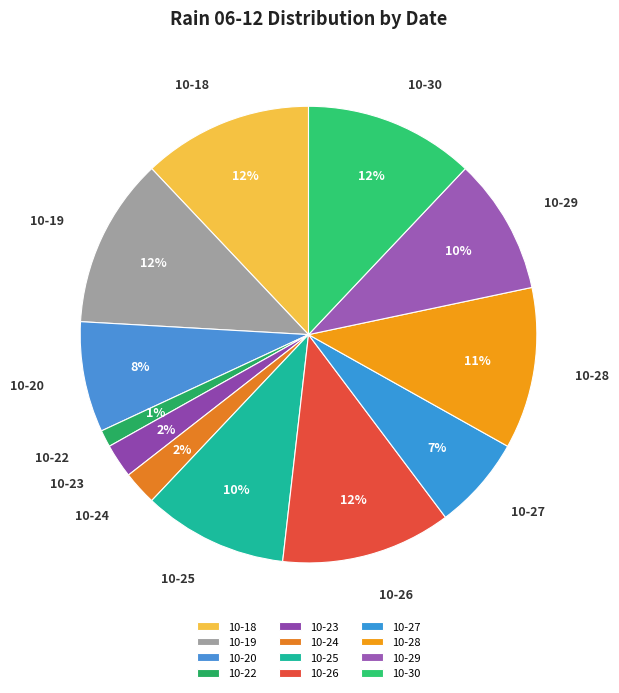

Is there any slice that represents more than half of the pie?

No